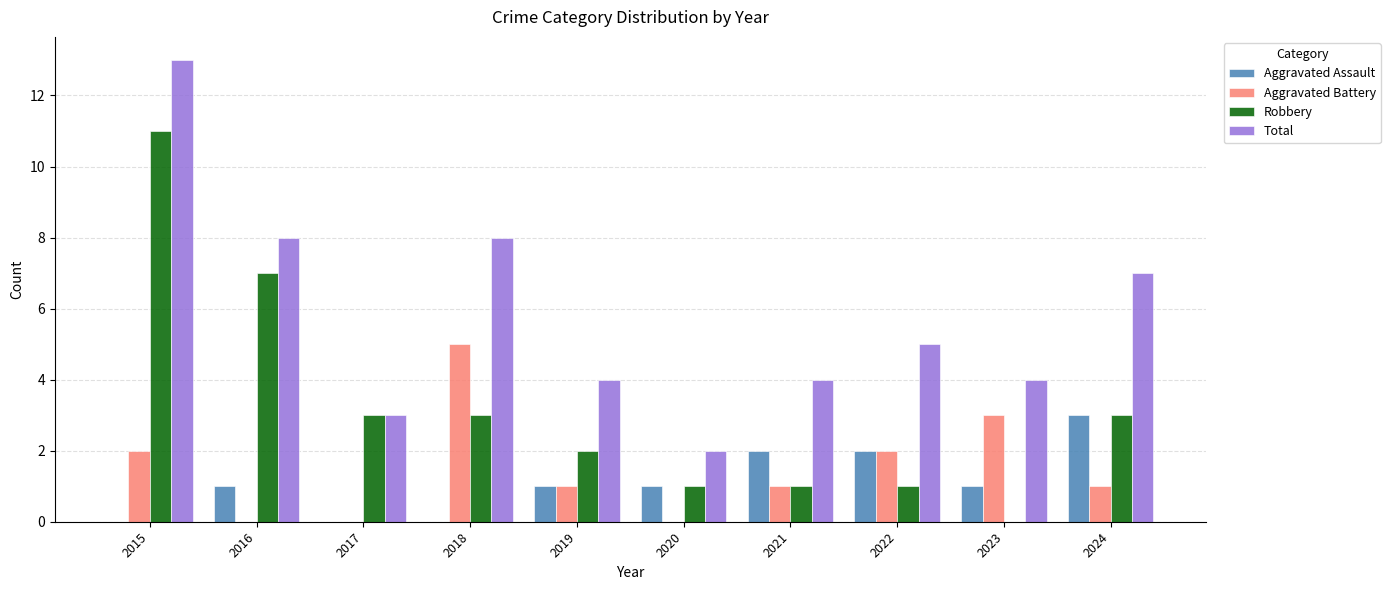

What are all the series names shown in the legend?

Aggravated Assault, Aggravated Battery, Robbery, Total